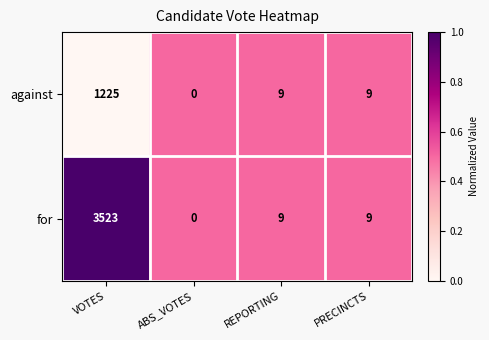

At VOTES, list the series in order from largest to smallest.

for, against